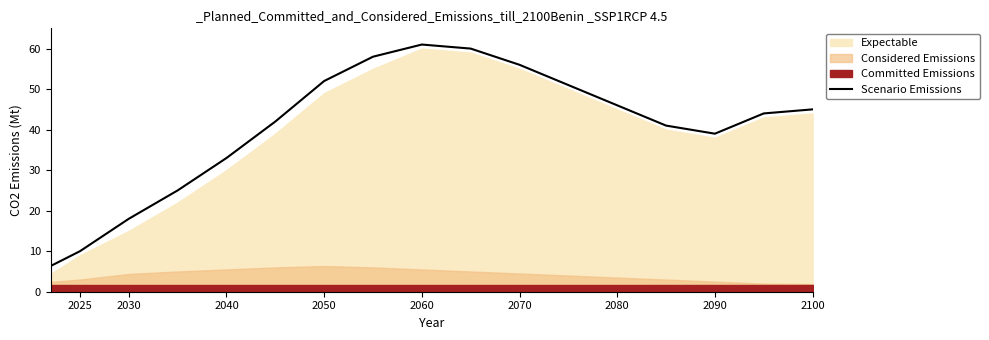

How many interior local valleys (lower than both neighbors) does the data have?

1